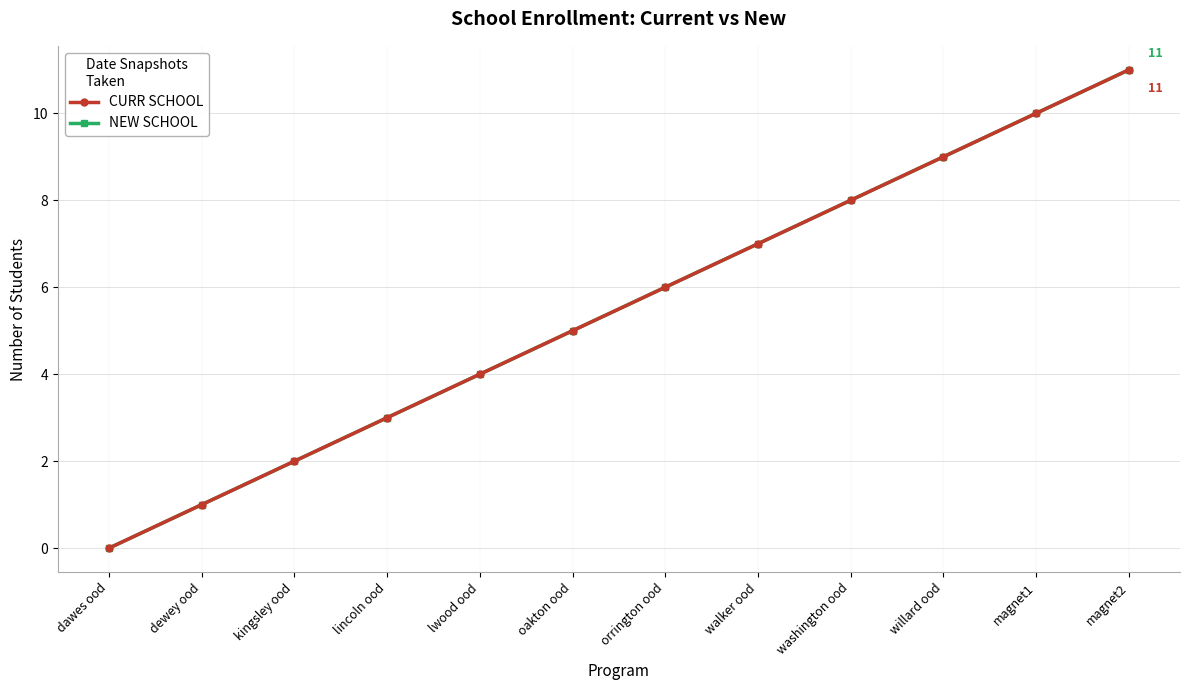

What is the sum of all CURR SCHOOL values?

66